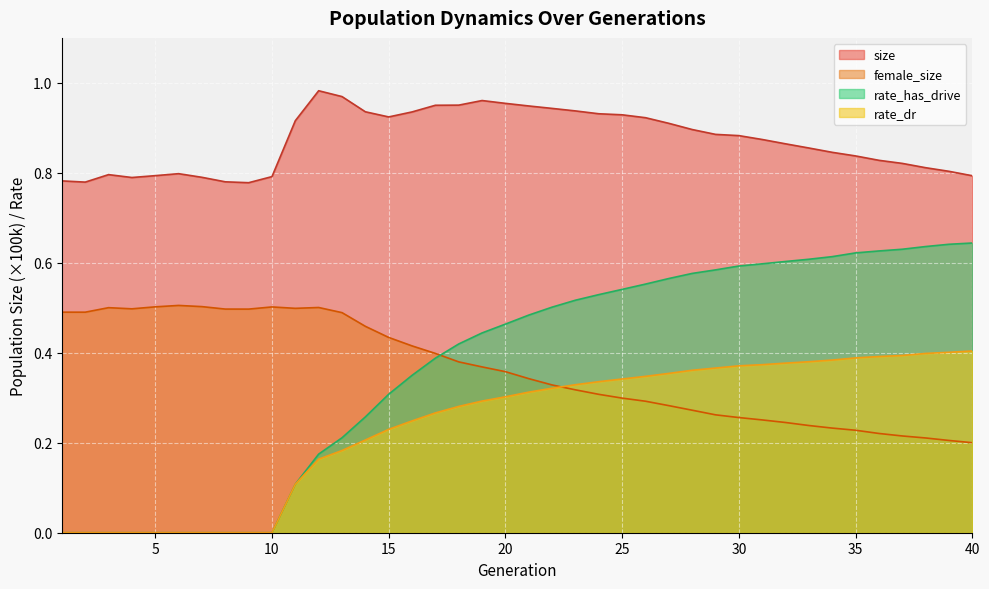

At how many categories does at least one series exceed 0?

40